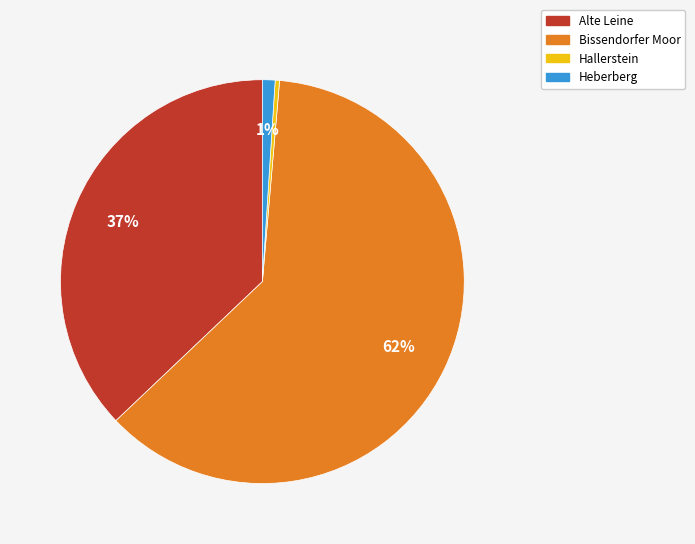

To the nearest percent, what is the combined percentage of Alte Leine and Bissendorfer Moor?

99%